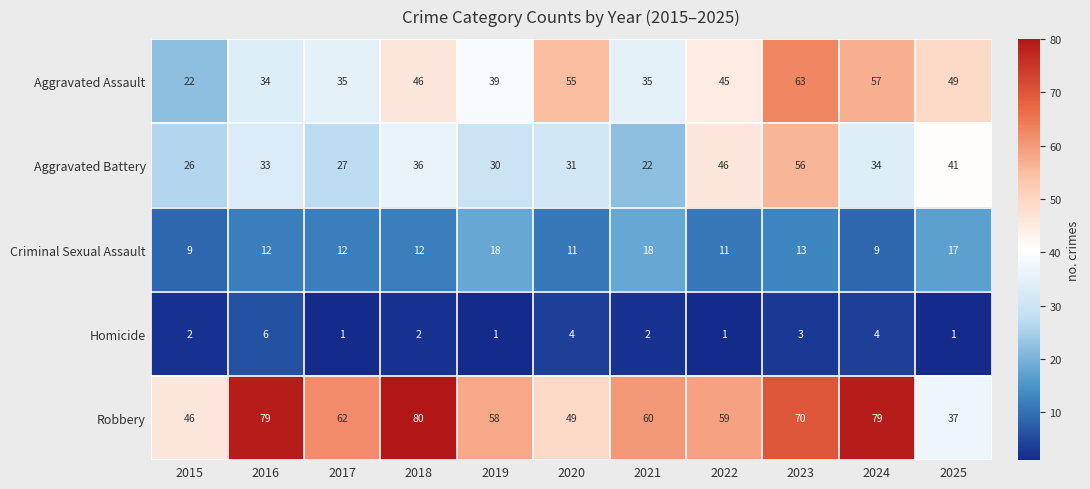

What is the maximum value for Robbery?

80